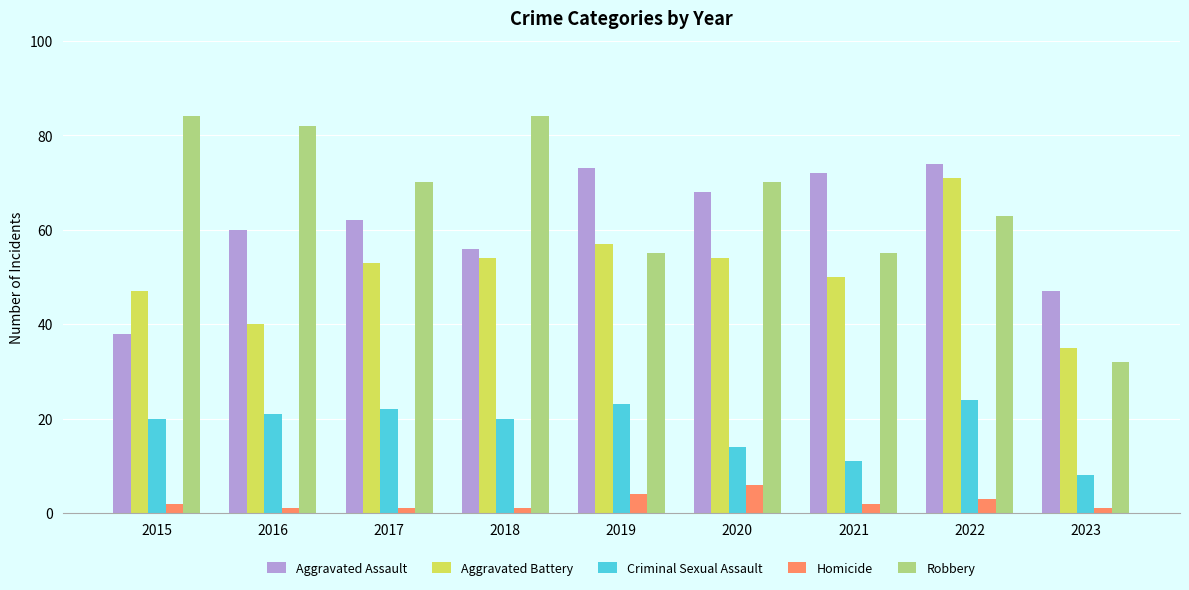

What is the greatest value displayed?

84